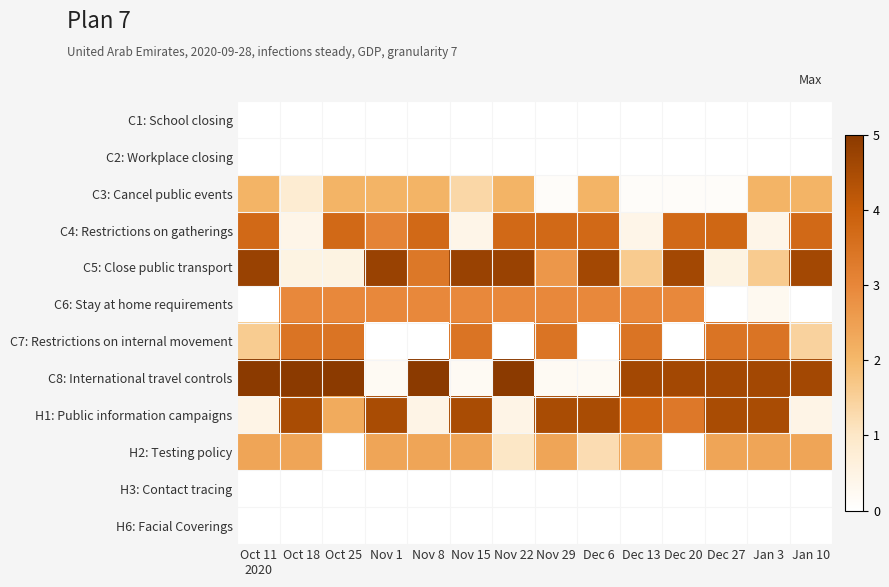

What is the greatest value displayed?

5.0